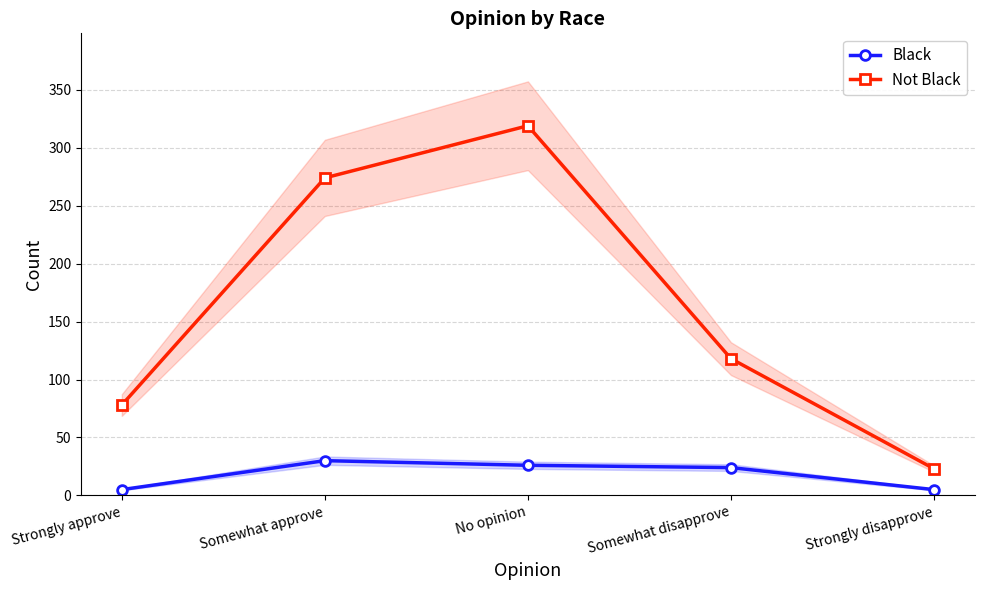

What is the lowest value of the Not Black series?

23